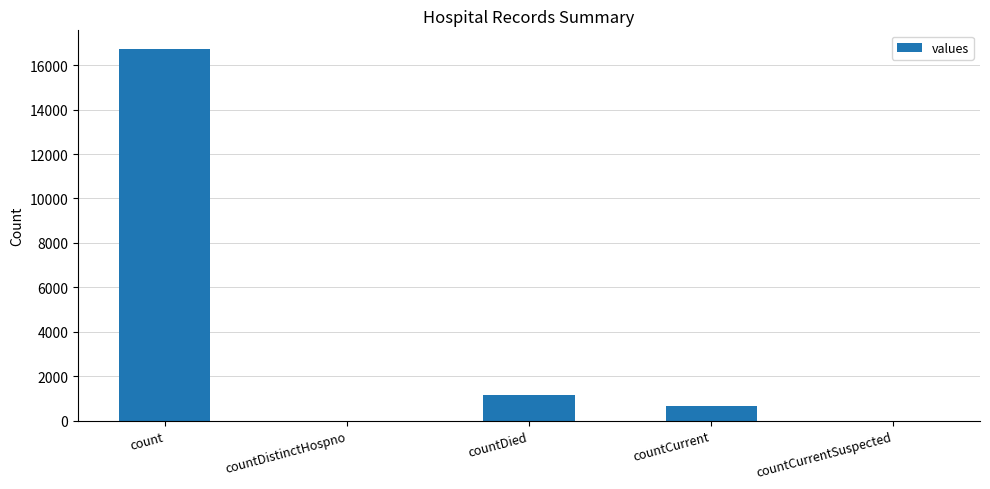

Between countCurrent and countDistinctHospno, which is larger?

countCurrent